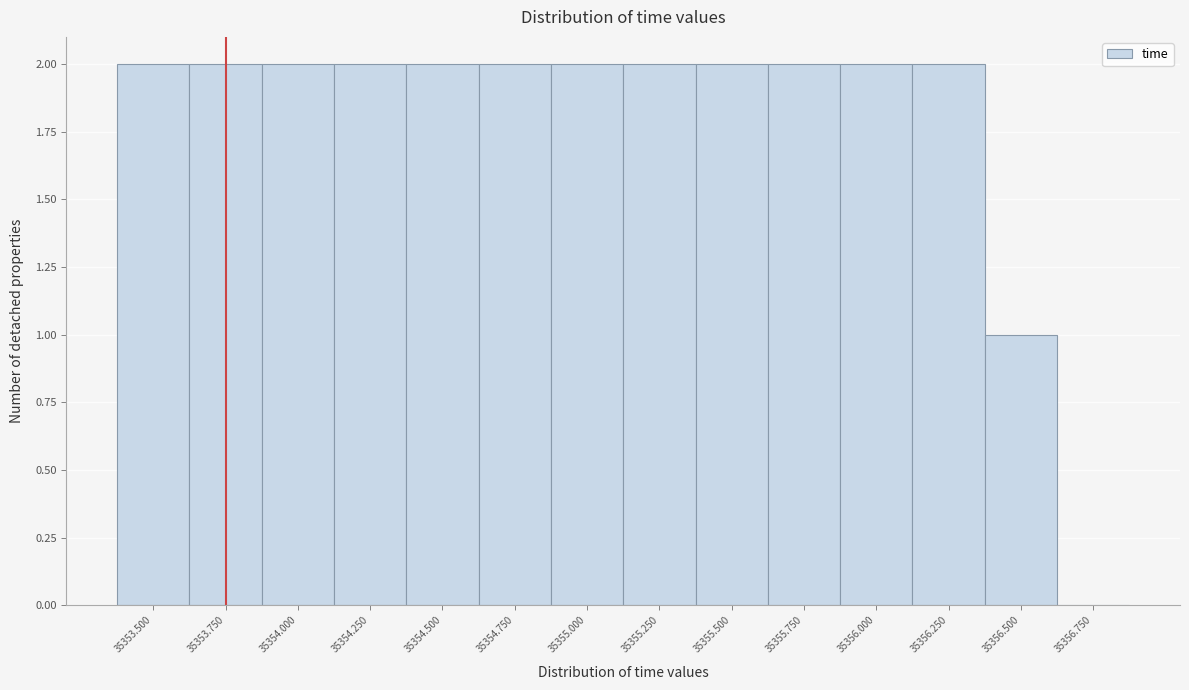

Reading left to right, what are all the values shown in this chart?

35353.500=2	35353.750=2	35354.000=2	35354.250=2	35354.500=2	35354.750=2	35355.000=2	35355.250=2	35355.500=2	35355.750=2	35356.000=2	35356.250=2	35356.500=1	35356.750=0